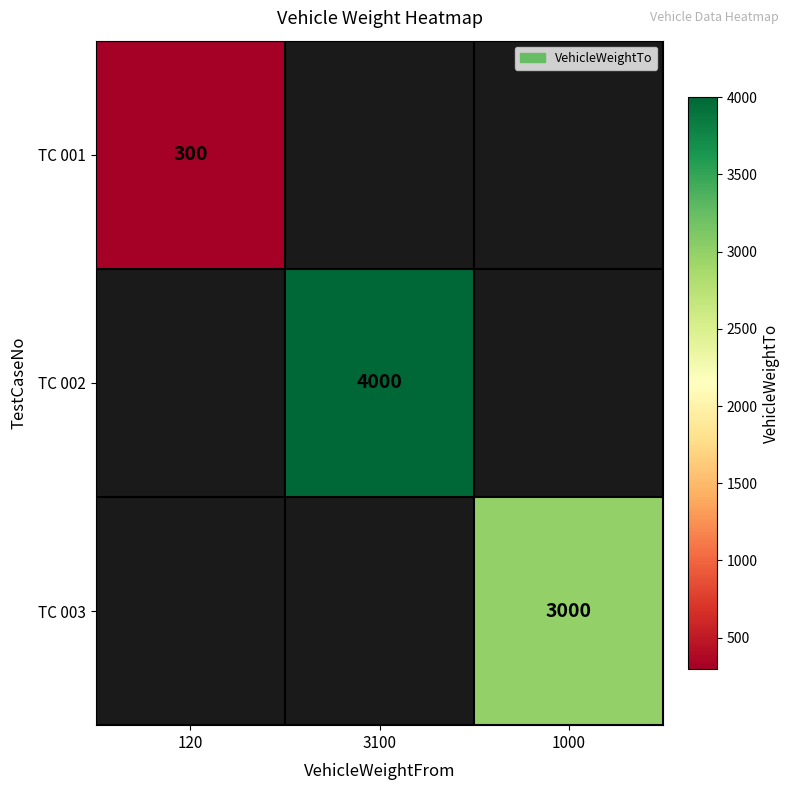

The TC 002 series shows 2416 at 3100. True or false?

False